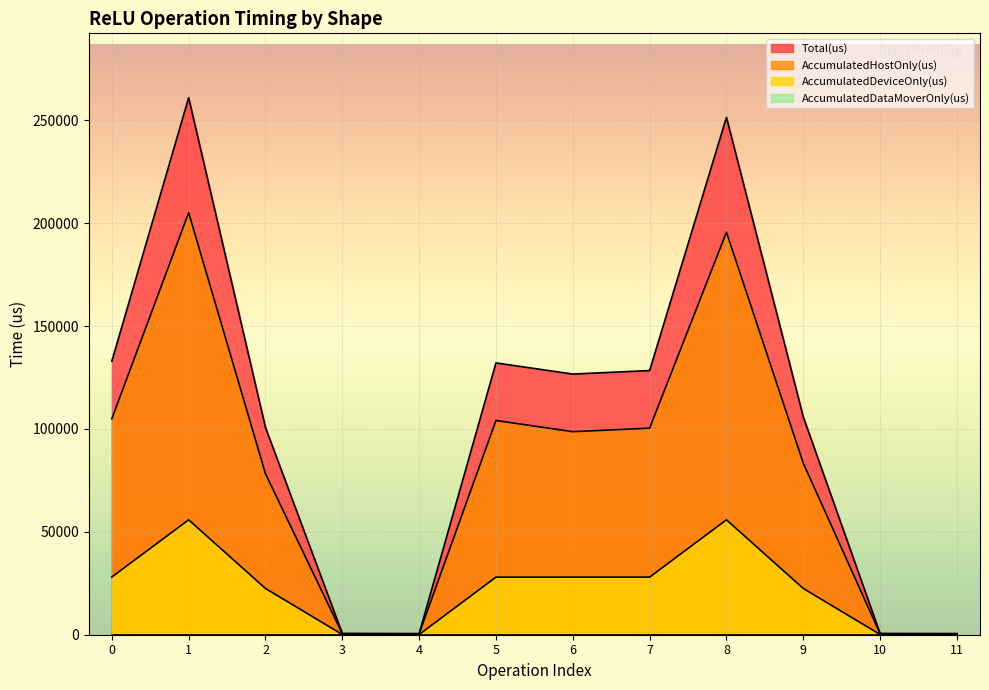

Where is the first local maximum for AccumulatedHostOnly(us)?

1